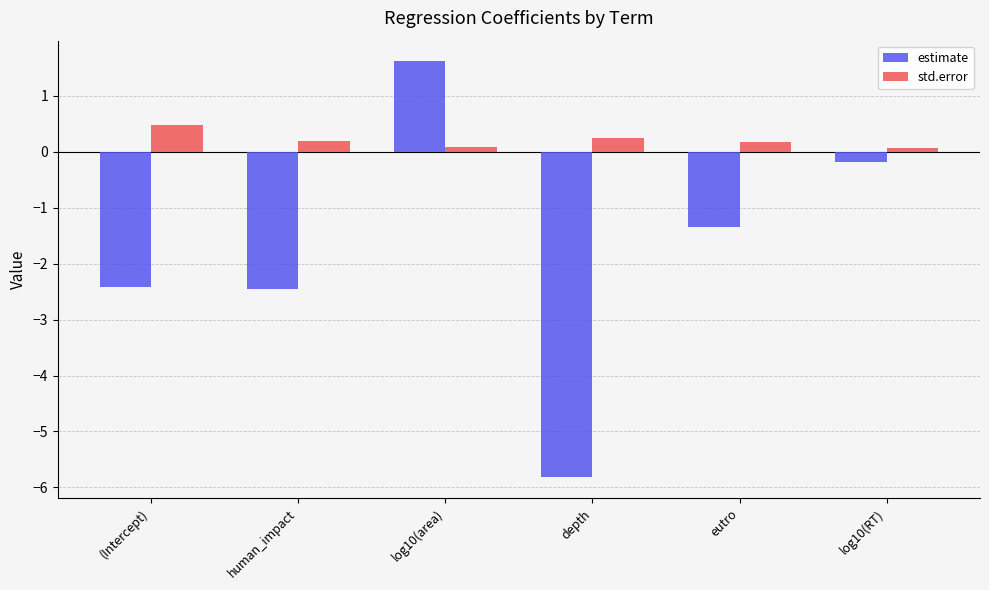

Does the chart contain stacked bars?

No